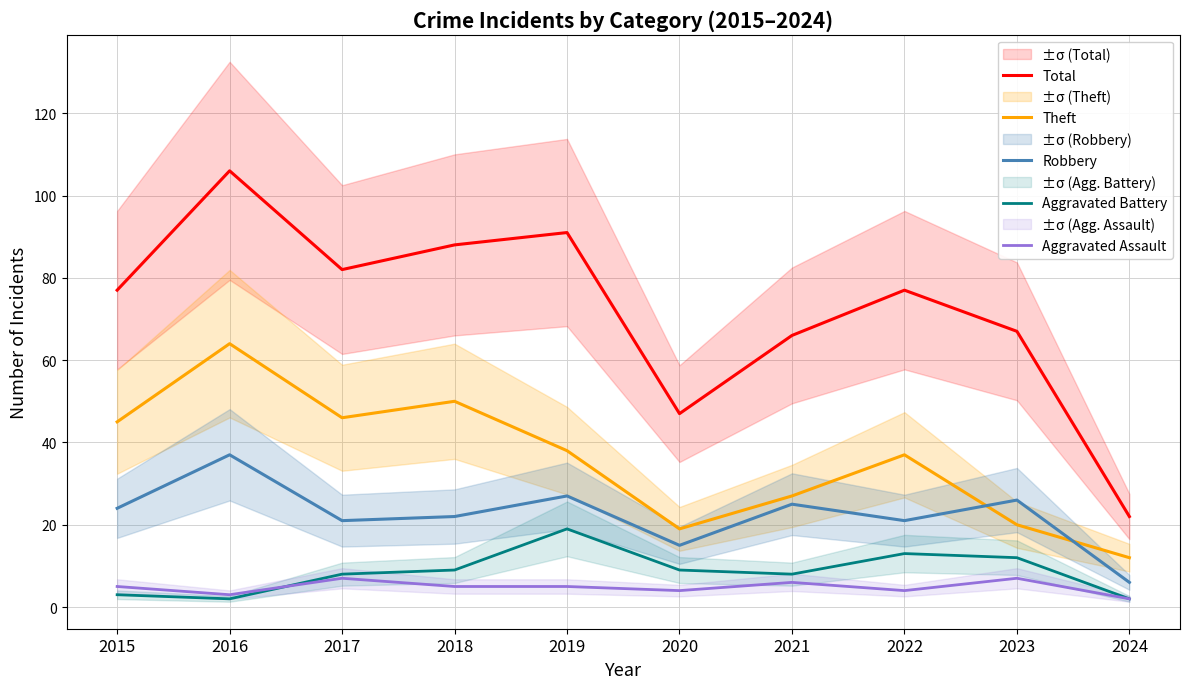

At which category does Aggravated Battery reach its first local peak?

2019